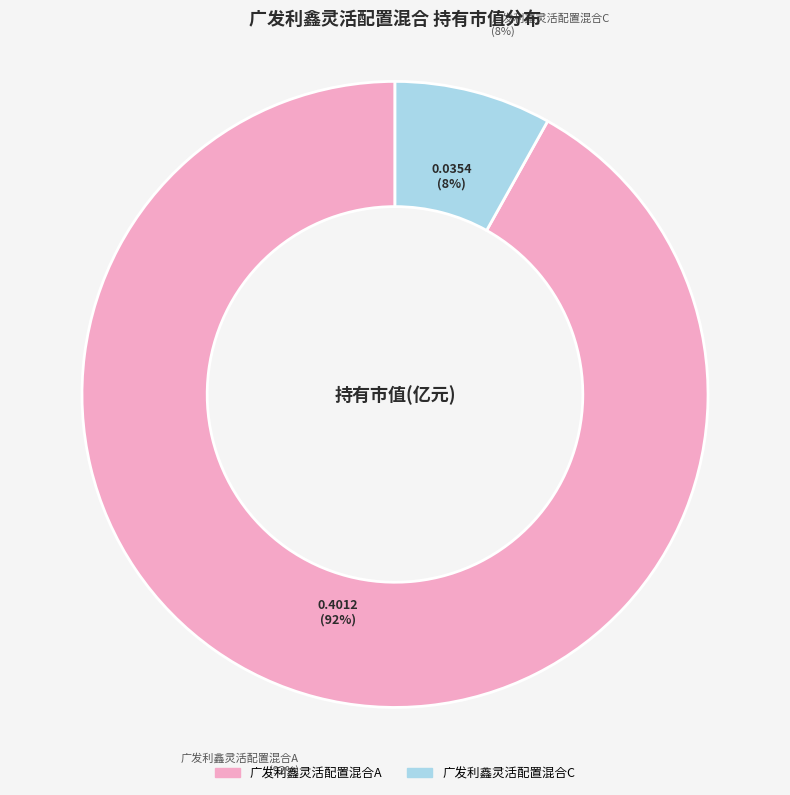

To the nearest percent, what is the difference between the 广发利鑫灵活配置混合C and 广发利鑫灵活配置混合A slice percentages?

84%